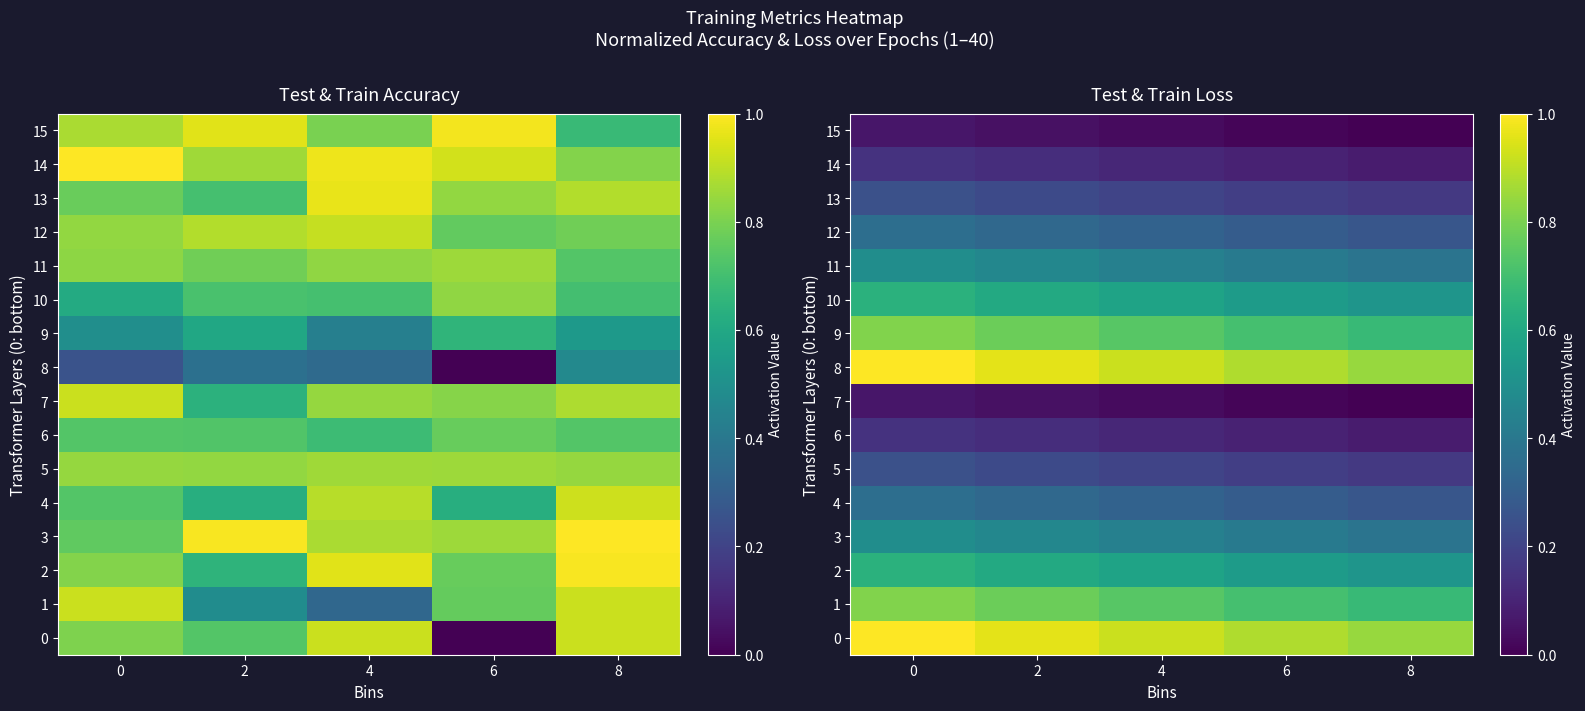

At which label does 4 reach its minimum?

8